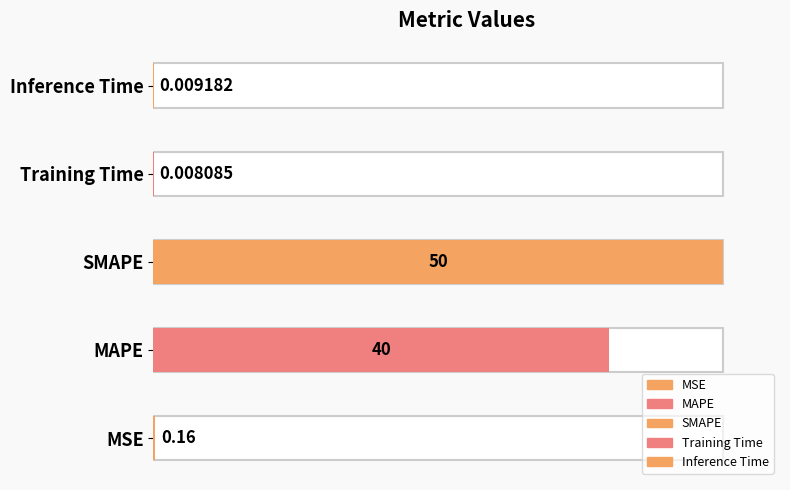

Which has a higher value, MSE or Training Time?

MSE